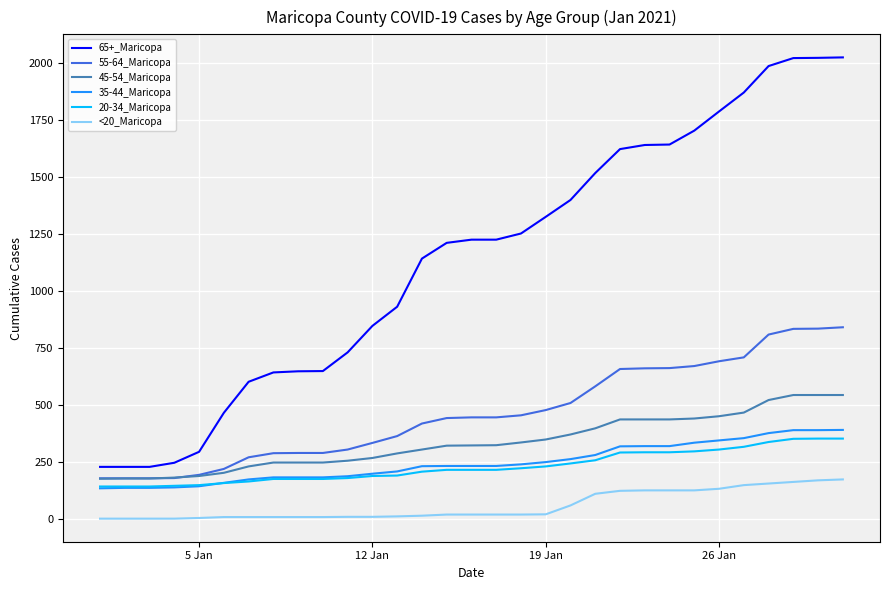

Which series has the largest range (max minus min)?

65+_Maricopa